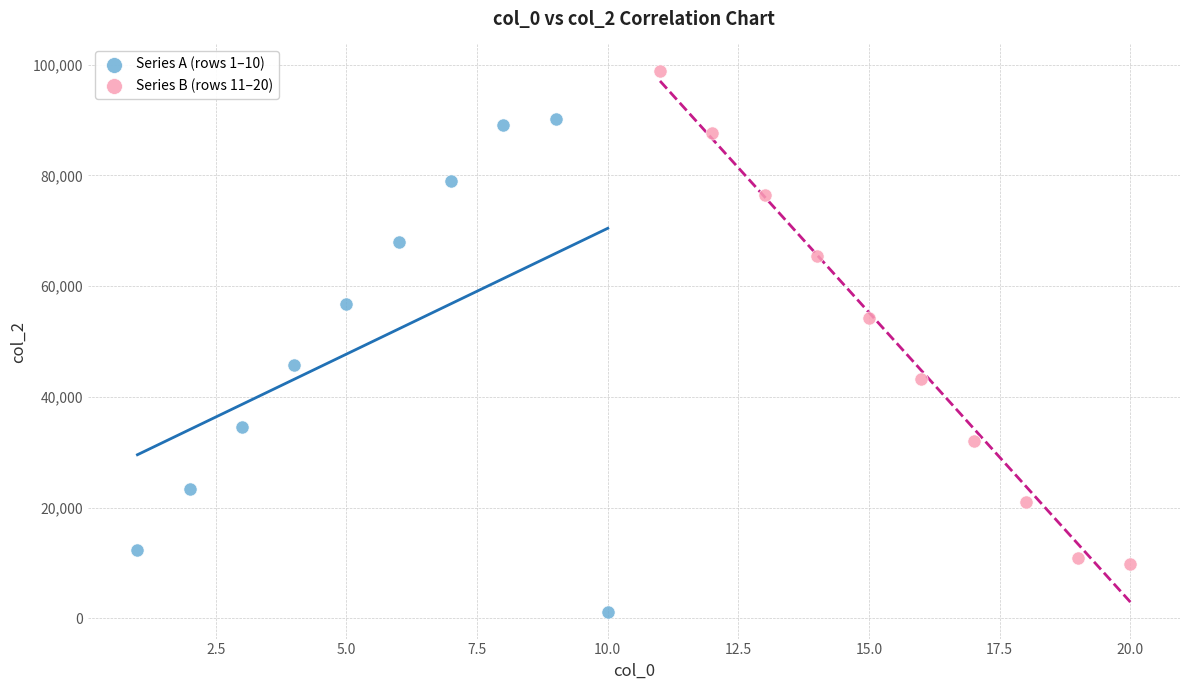

What are all the series names shown in the legend?

Series A (rows 1–10), Series B (rows 11–20)